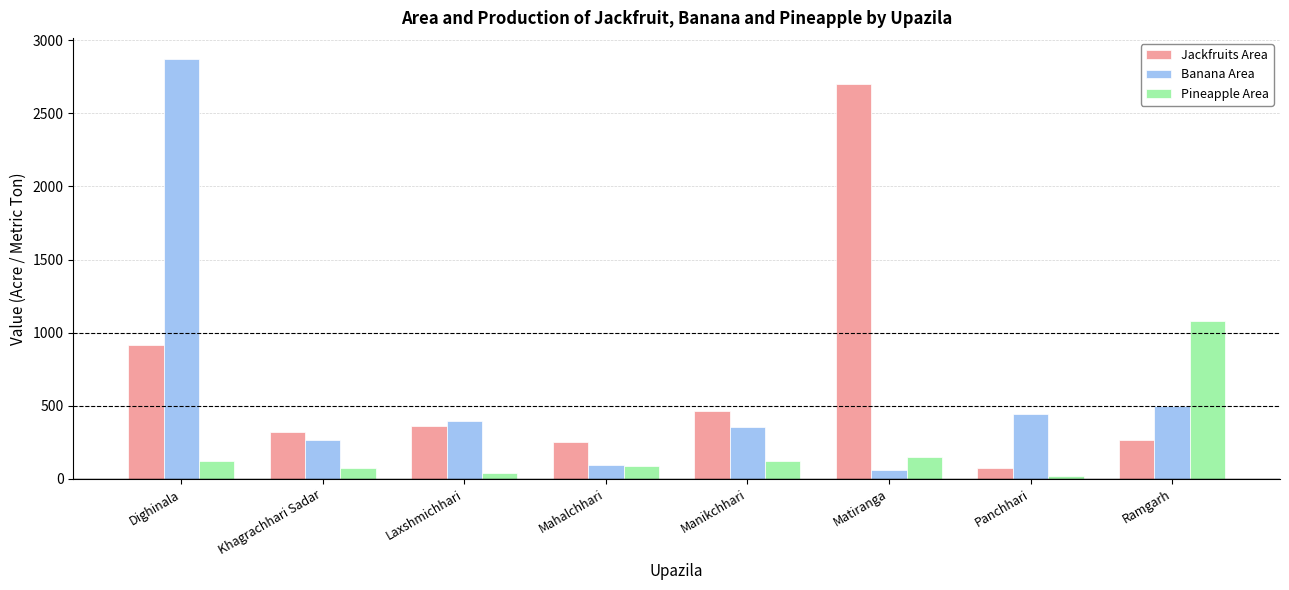

Which category has the highest value in the Banana Area series?

Dighinala